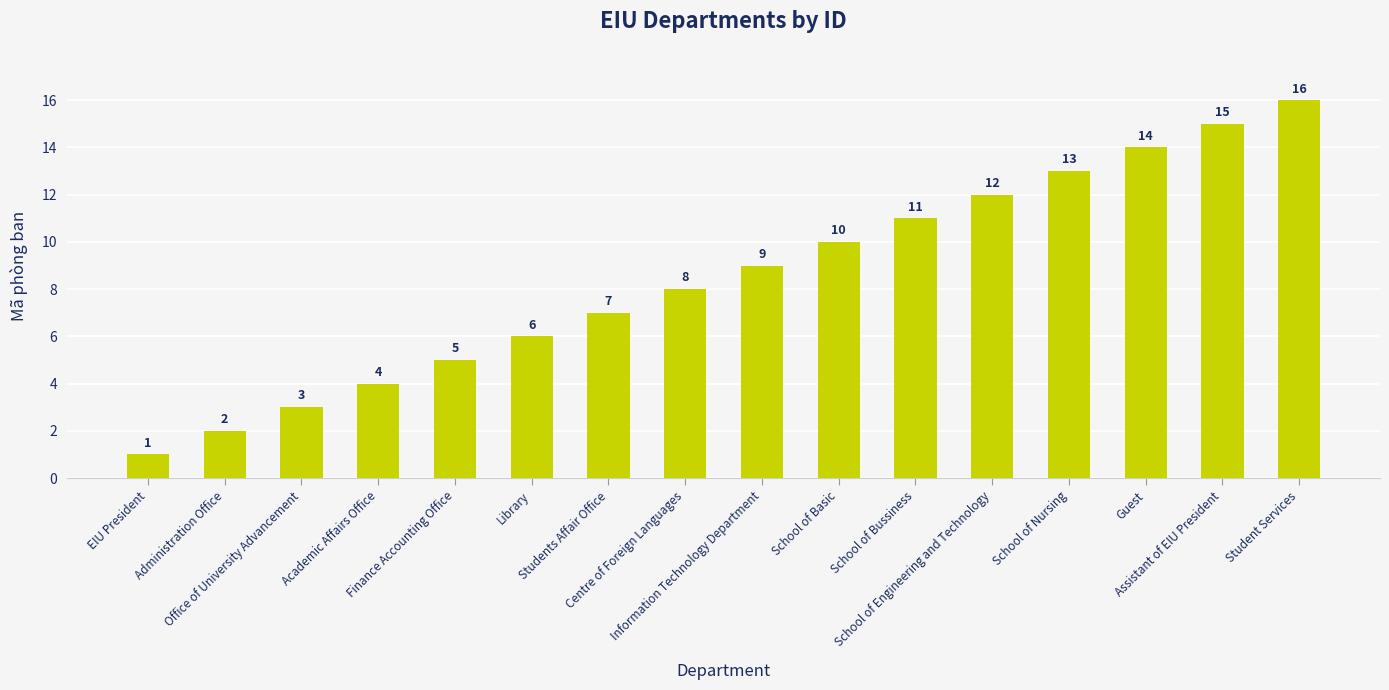

List the labels in order of value, largest first.

Student Services, Assistant of EIU President, Guest, School of Nursing, School of Engineering and Technology, School of Bussiness, School of Basic, Information Technology Department, Centre of Foreign Languages, Students Affair Office, Library, Finance Accounting Office, Academic Affairs Office, Office of University Advancement, Administration Office, EIU President